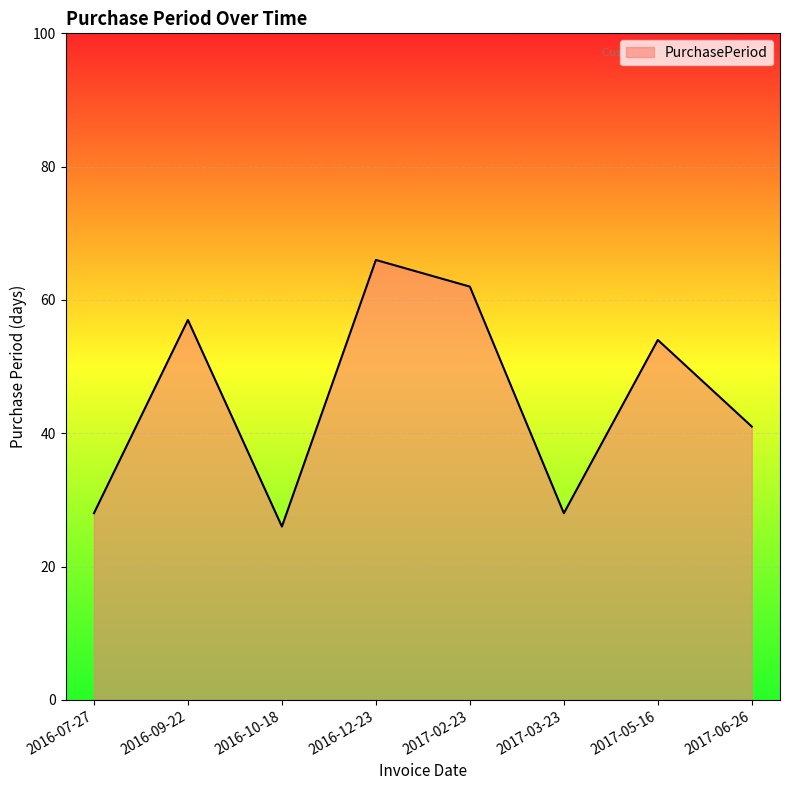

How many interior local valleys (lower than both neighbors) does the data have?

2